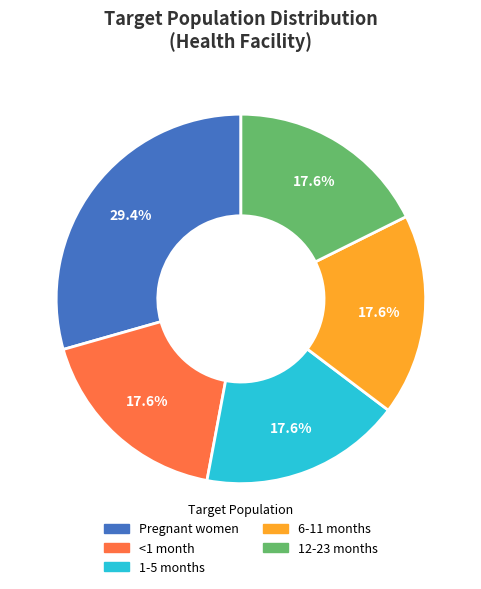

How many segments does this pie chart have?

5